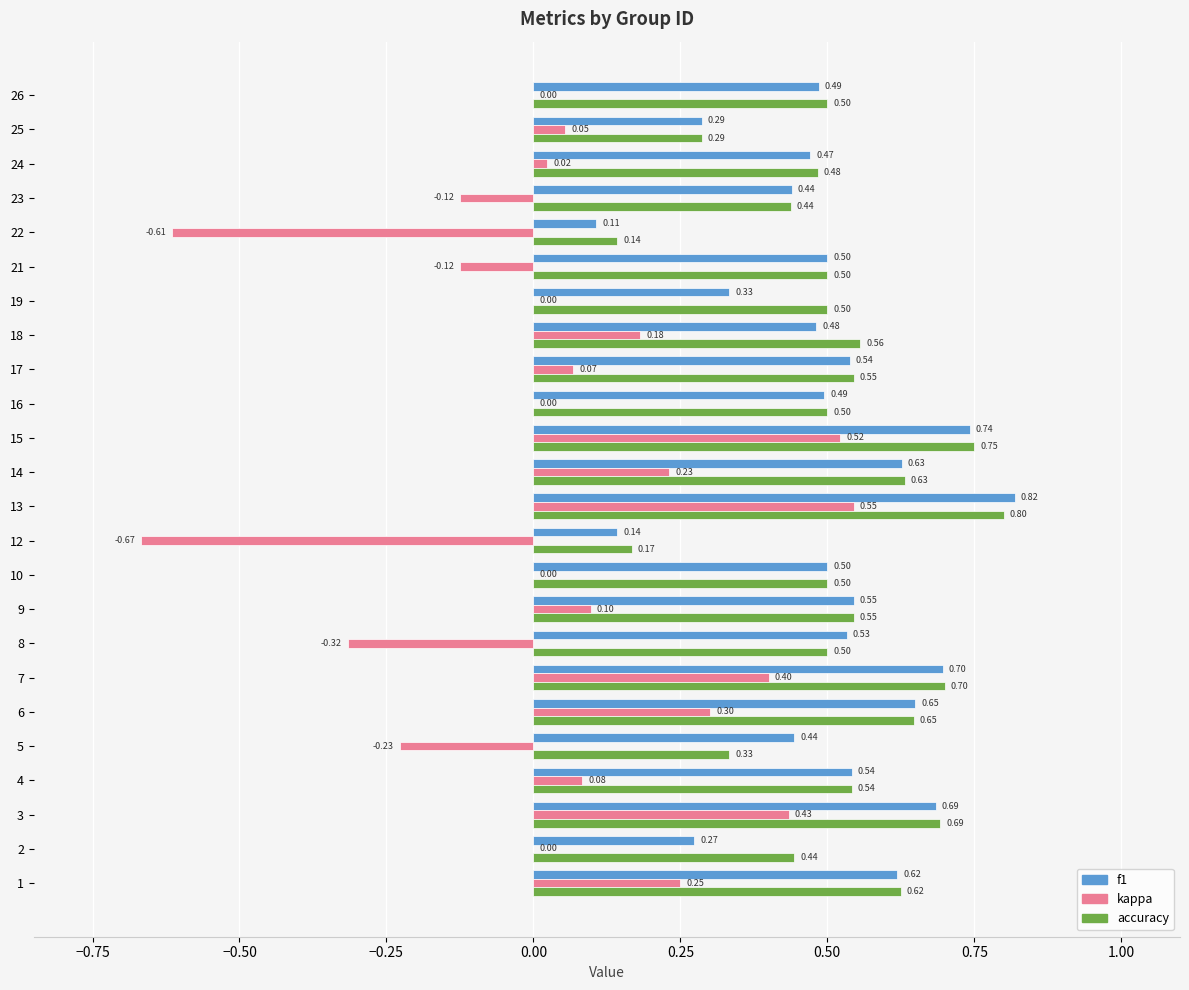

What is the total value across all series at 7?

1.8